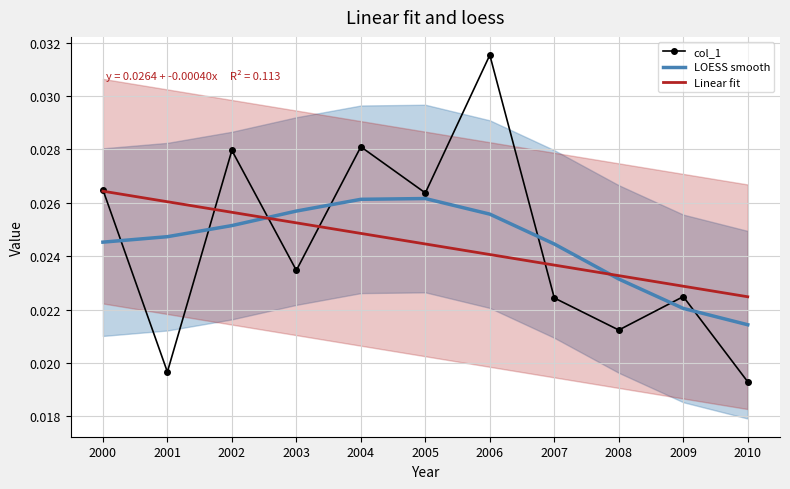

How many categories are shown in the chart?

11